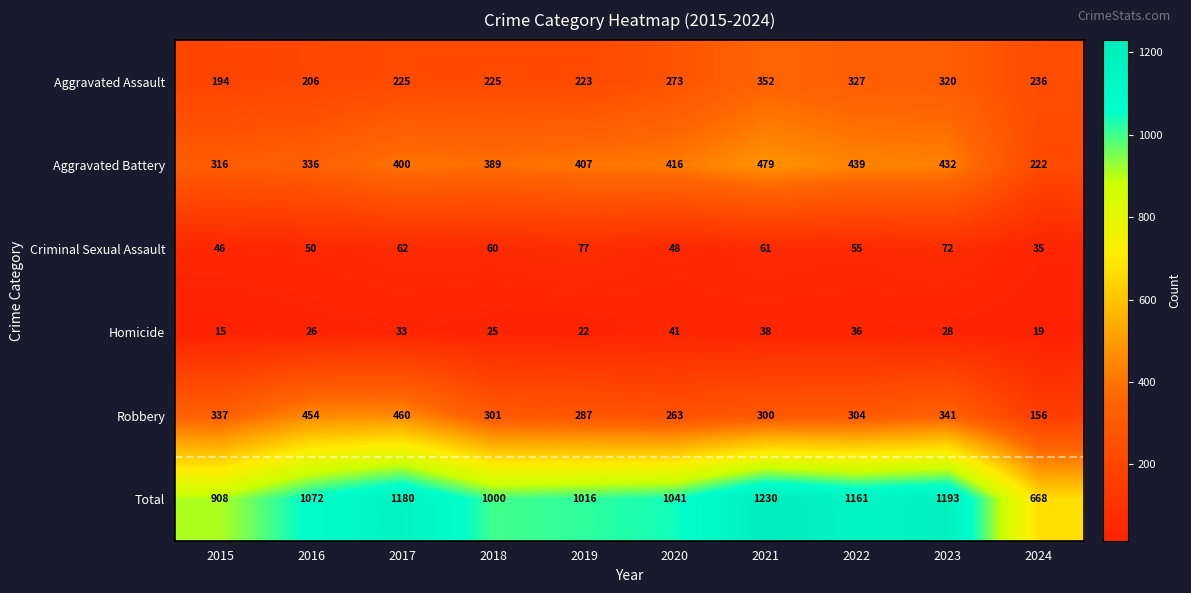

The Robbery series shows 679 at 2016. True or false?

False